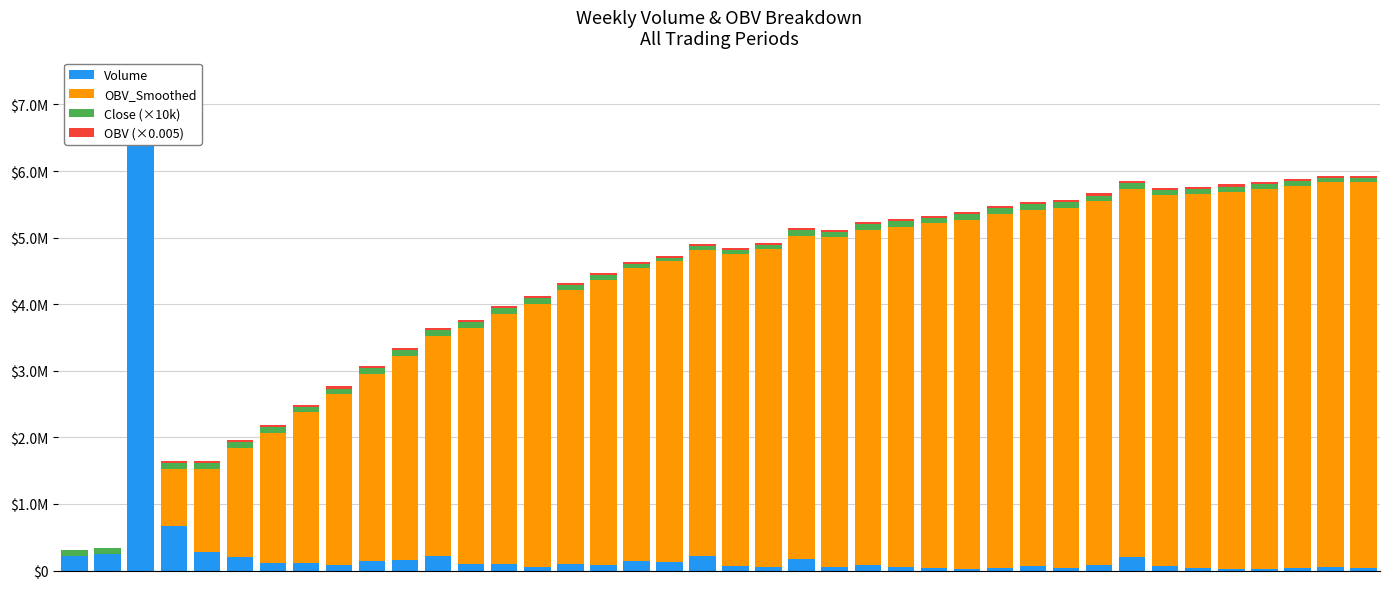

Are the bars horizontal?

No